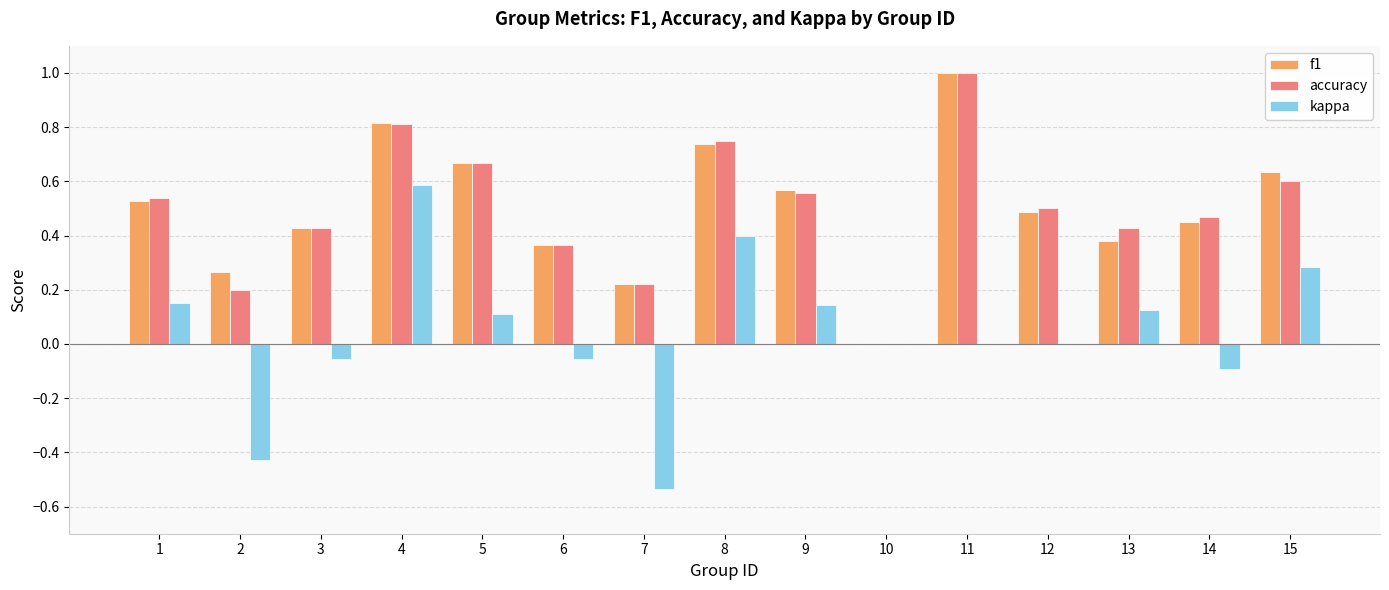

Which series has the largest range (max minus min)?

kappa